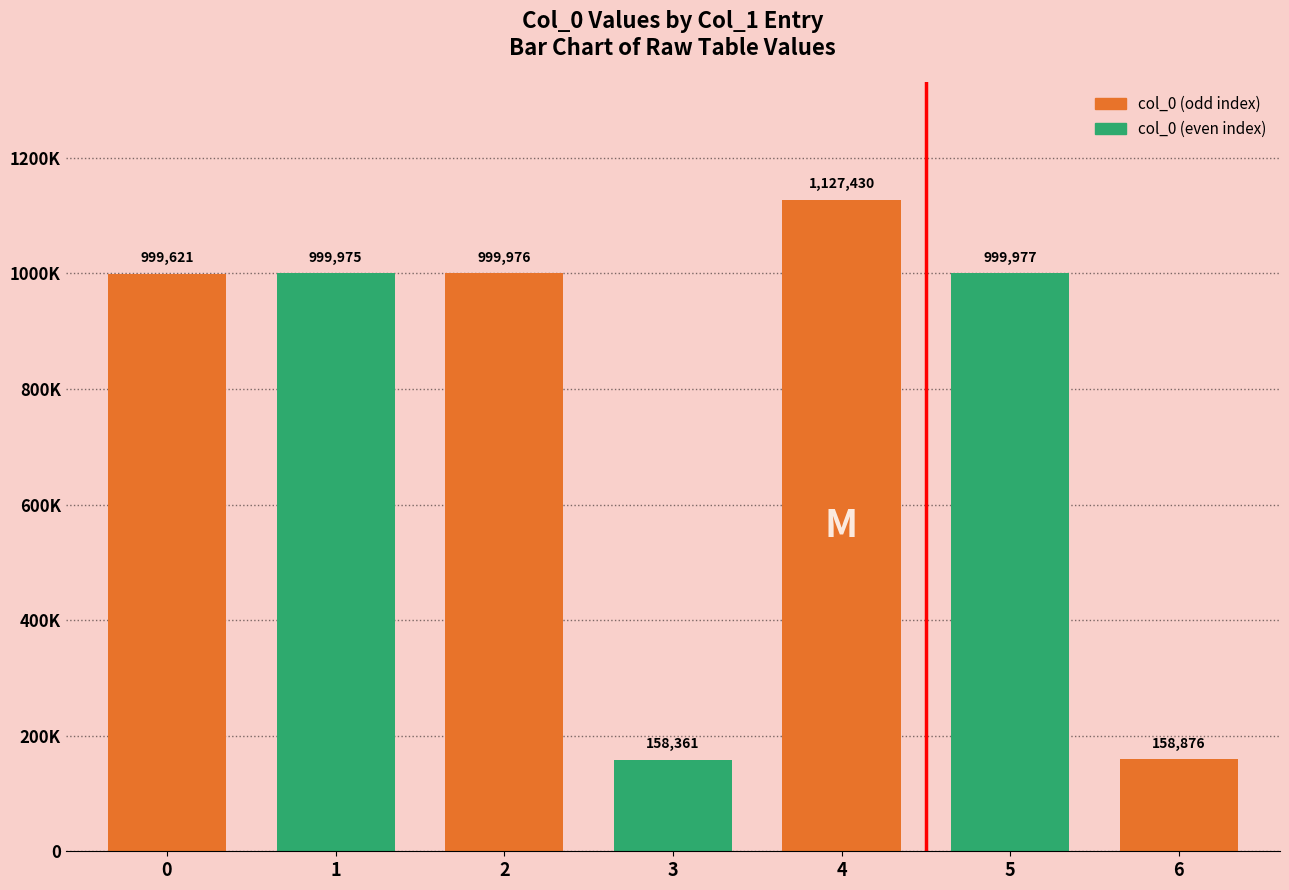

List the labels in order of value, smallest first.

3, 6, 0, 1, 2, 5, 4